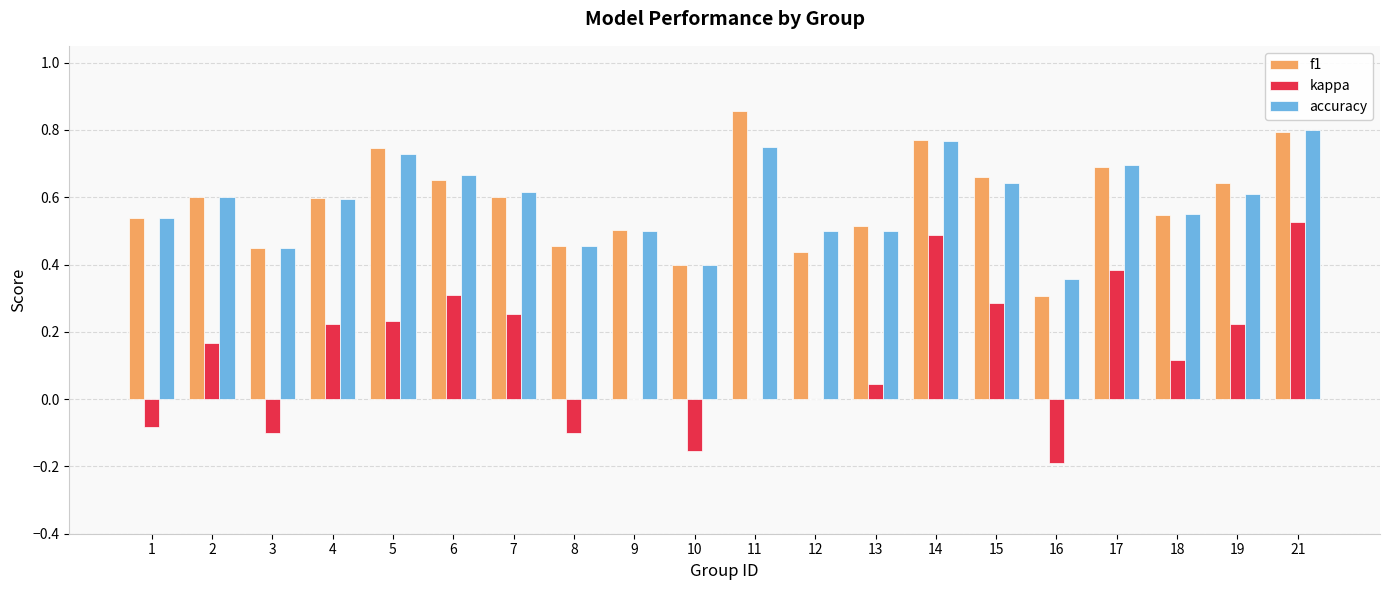

The f1 series shows 0.9 at 6. True or false?

False